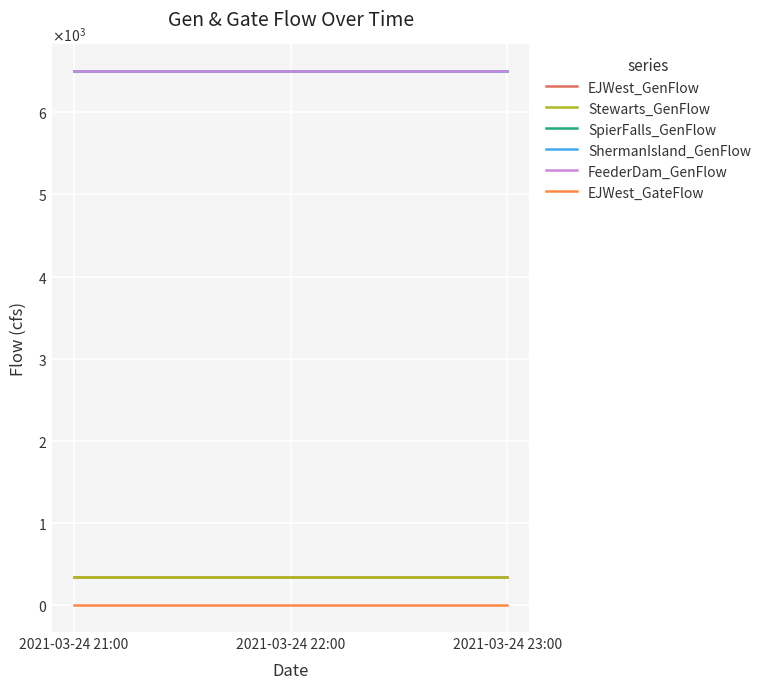

Is this an area chart (filled region under the line)?

No